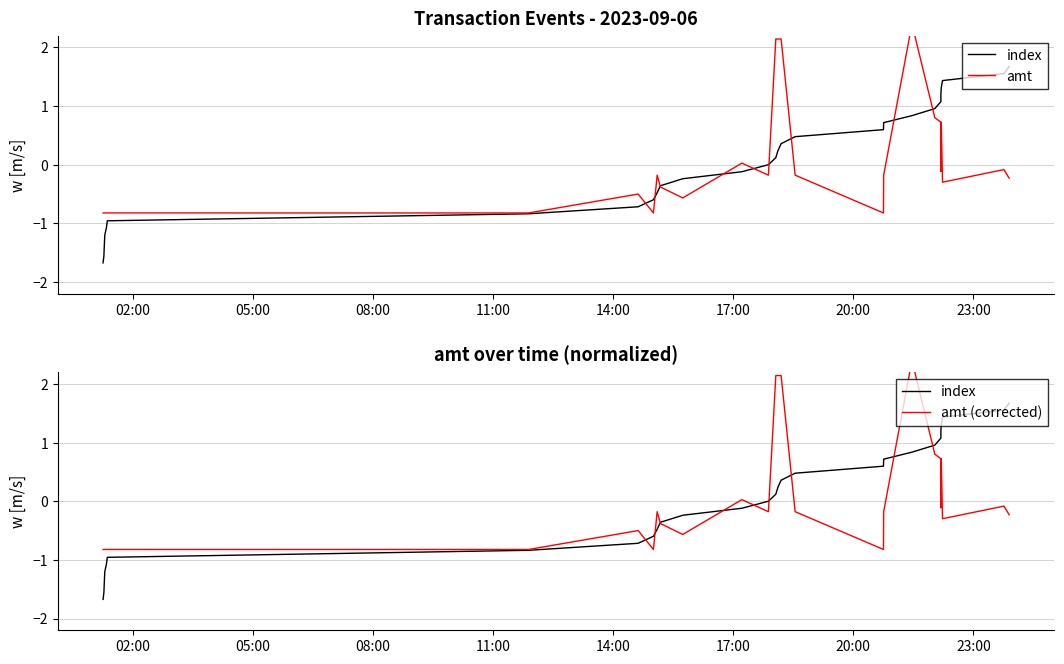

At which label does amt reach its minimum?

02:00